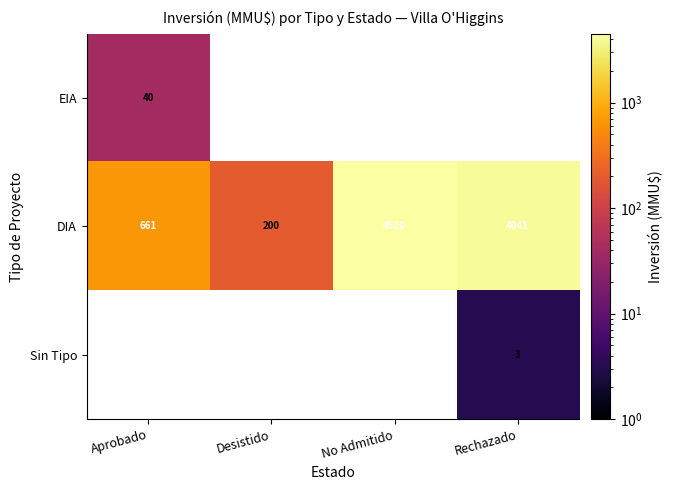

The Sin Tipo series shows 3 at Rechazado. True or false?

True